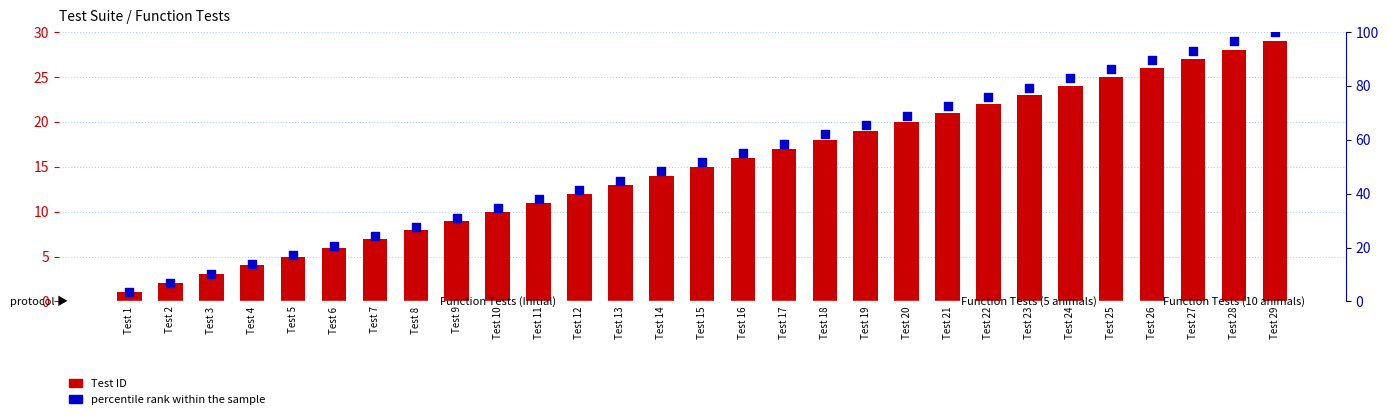

Is the value of percentile rank within the sample at Test 26 greater than the value of Test ID at Test 16?

Yes